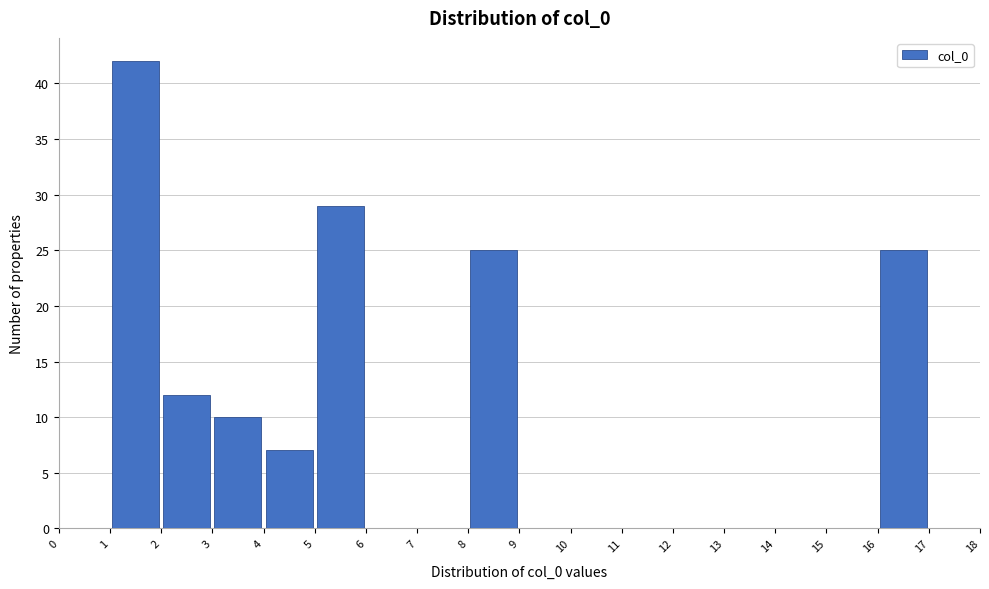

How tall is the bar that spans 4 to 5 on the x-axis? The values are not printed on the chart, so give them approximately, as read against the axis.

7